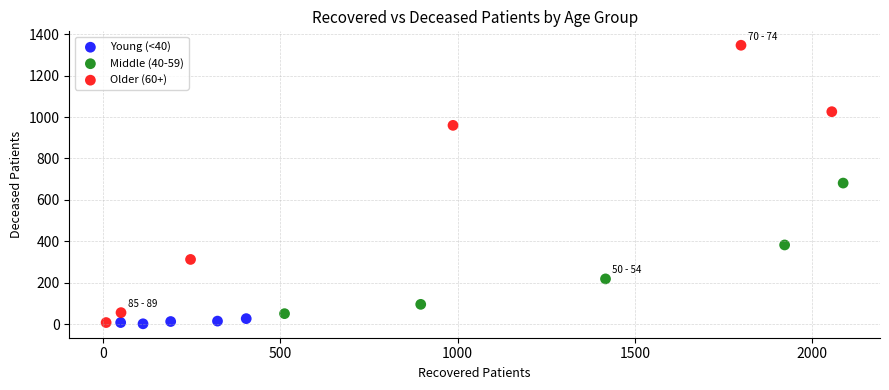

Which series has the widest spread of Y values?

Older (60+)